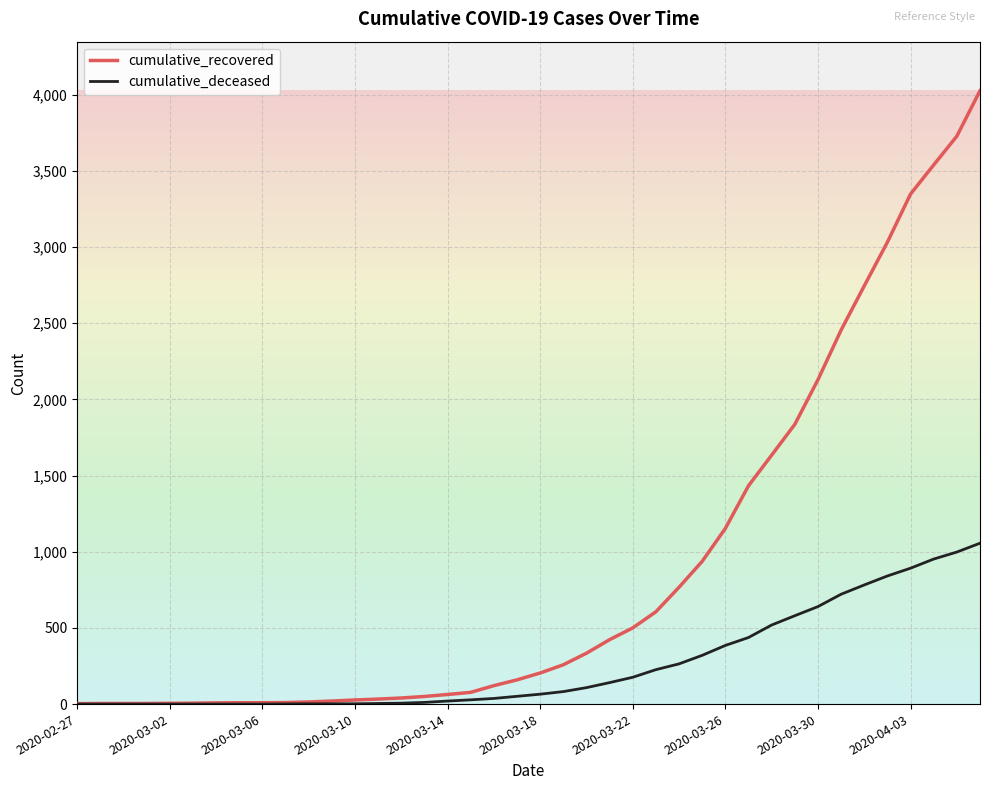

Which series has the widest spread of values?

cumulative_recovered